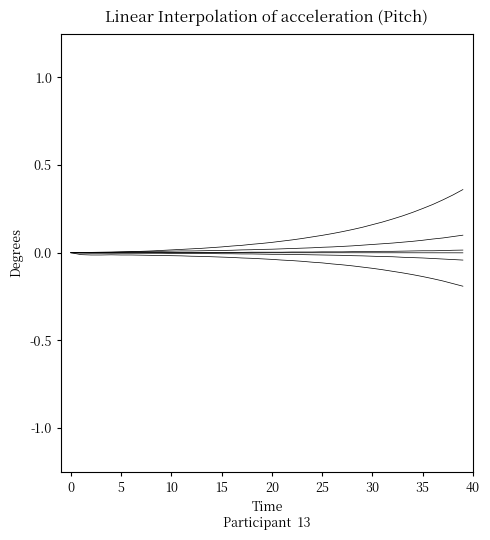

The value of col_1 at 15 is -0.0. True or false?

False